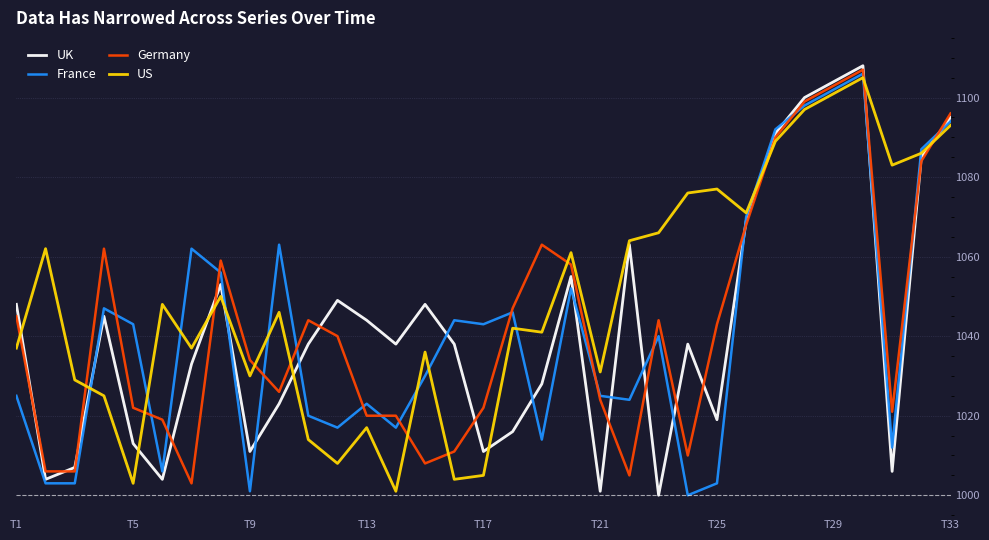

Reading right to left, extract all data points from this chart.

UK: 1095	1085	1006	1108	1104	1100	1091	1069	1019	1038	1000	1063	1001	1055	1028	1016	1011	1038	1048	1038	1044	1049	1038	1023	1011	1053	1033	1004	1013	1045	1007	1004	1048
France: 1094	1087	1012	1106	1102	1098	1092	1070	1003	1000	1040	1024	1025	1052	1014	1046	1043	1044	1030	1017	1023	1017	1020	1063	1001	1056	1062	1006	1043	1047	1003	1003	1025
Germany: 1096	1084	1021	1107	1103	1099	1090	1068	1043	1010	1044	1005	1024	1058	1063	1047	1022	1011	1008	1020	1020	1040	1044	1026	1034	1059	1003	1019	1022	1062	1006	1006	1045
US: 1093	1086	1083	1105	1101	1097	1089	1071	1077	1076	1066	1064	1031	1061	1041	1042	1005	1004	1036	1001	1017	1008	1014	1046	1030	1050	1037	1048	1003	1025	1029	1062	1037